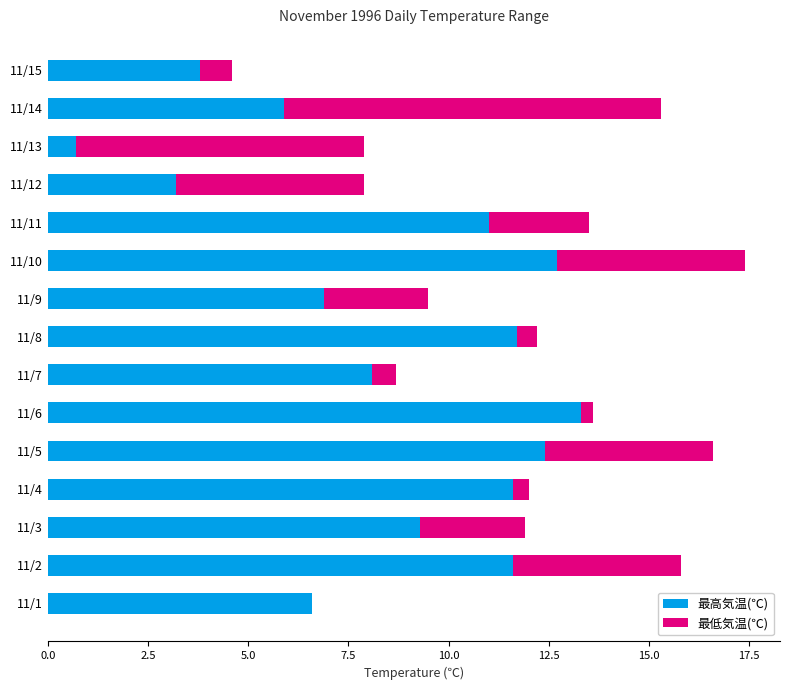

The value of 最高気温(℃) at 11/6 is 23.3. True or false?

False